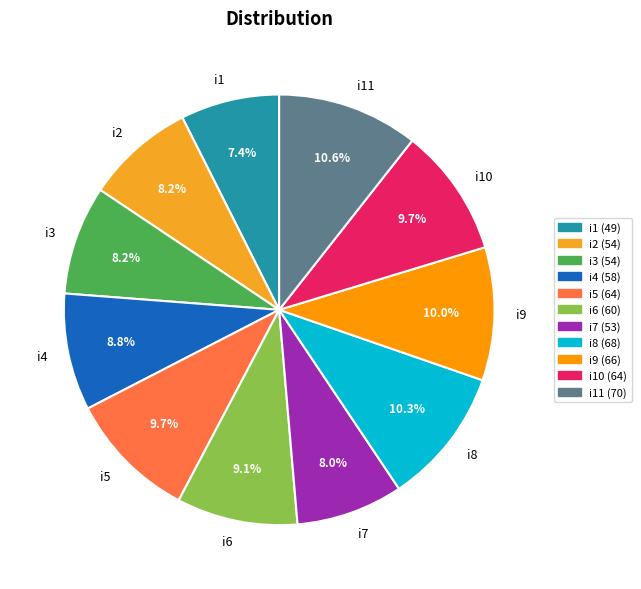

Which category has the smallest portion of the pie?

i1